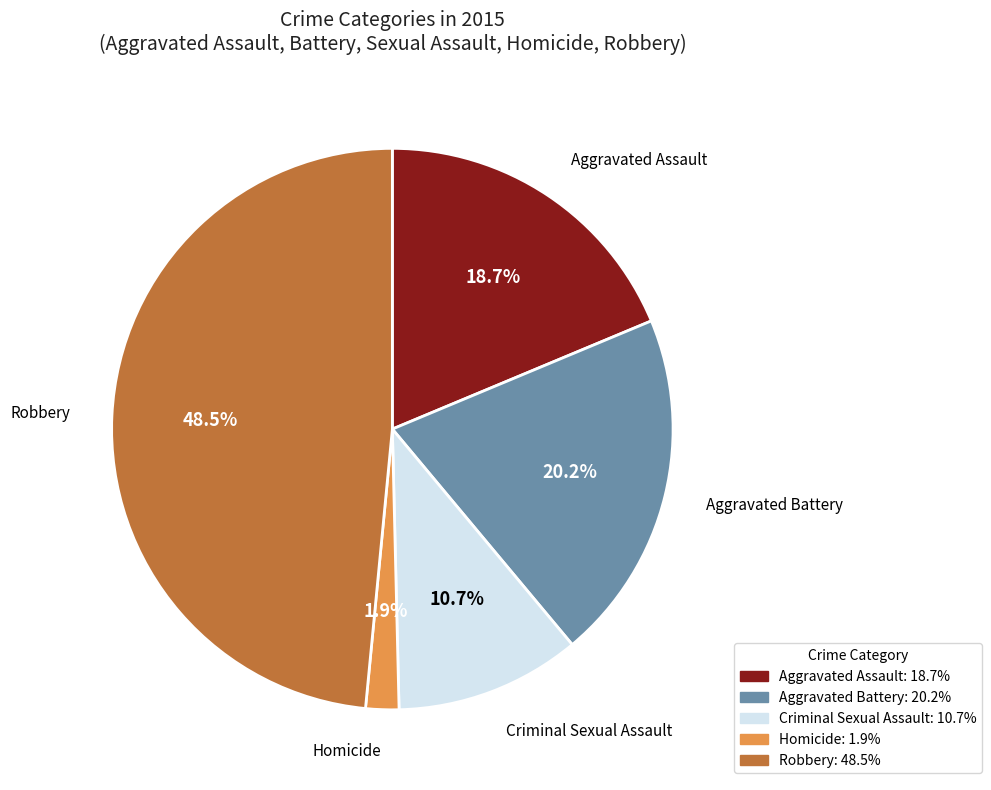

To the nearest percent, what is the average slice percentage?

20%